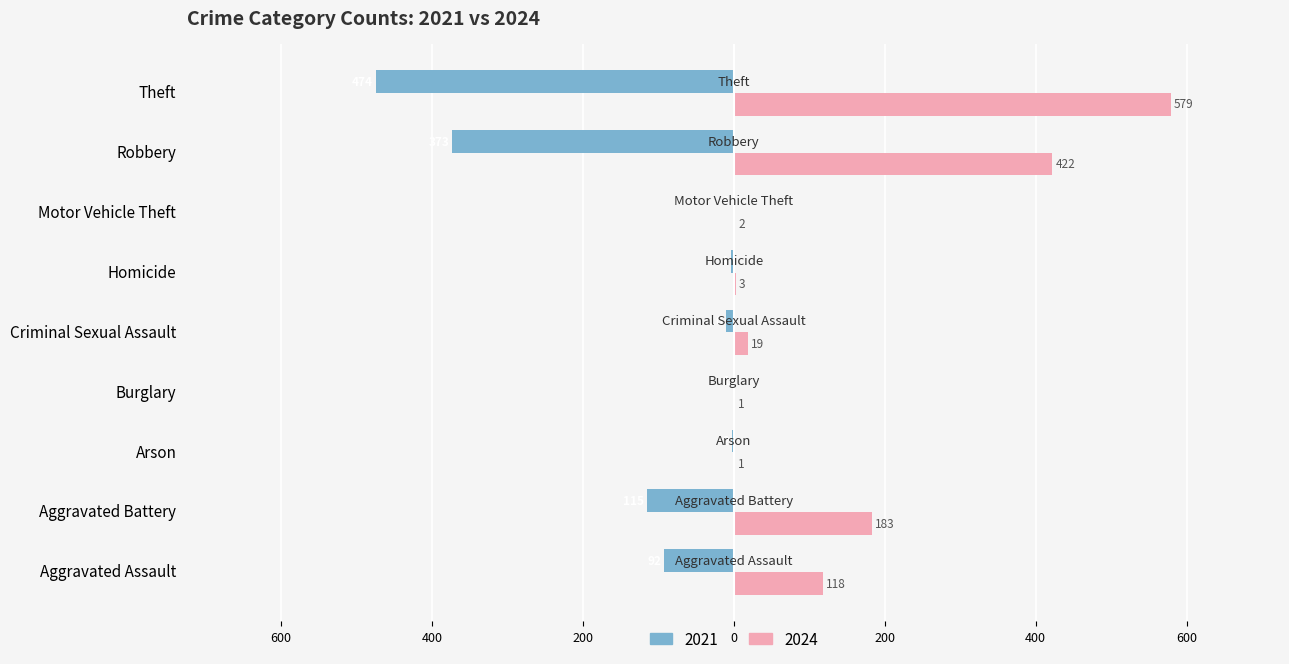

Is it true that 2024 equals 19 at Criminal Sexual Assault?

True